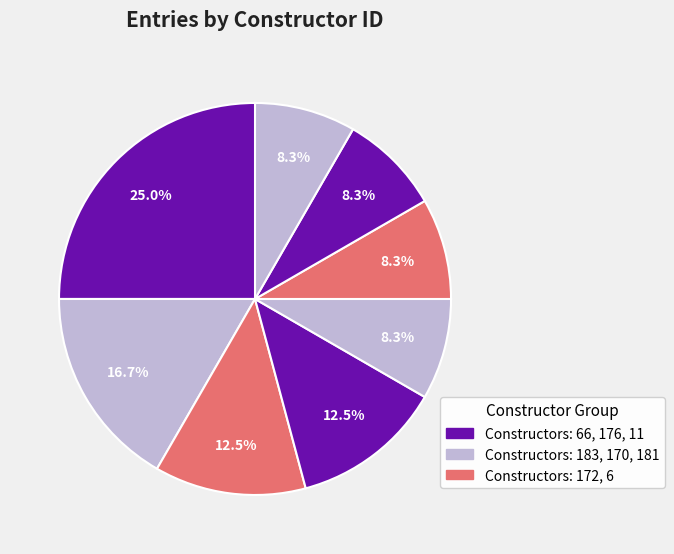

How many slices are in this pie chart?

8